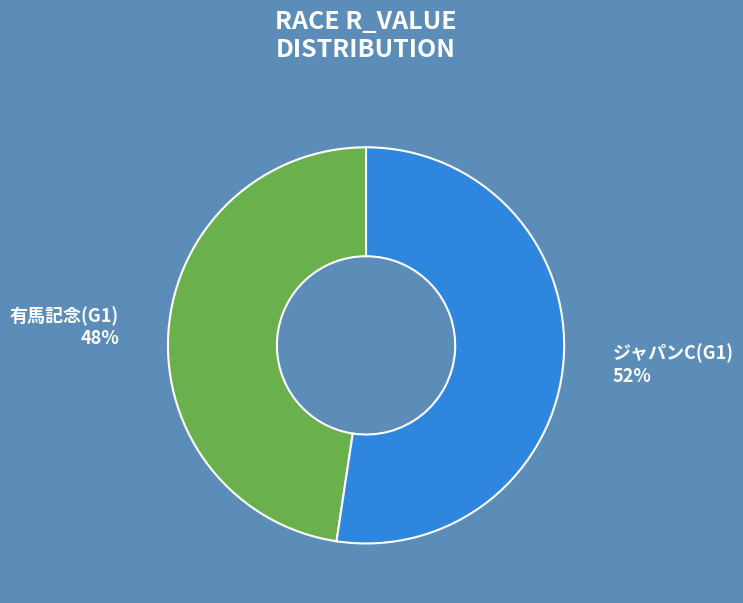

To the nearest percent, what is the average slice percentage?

50%